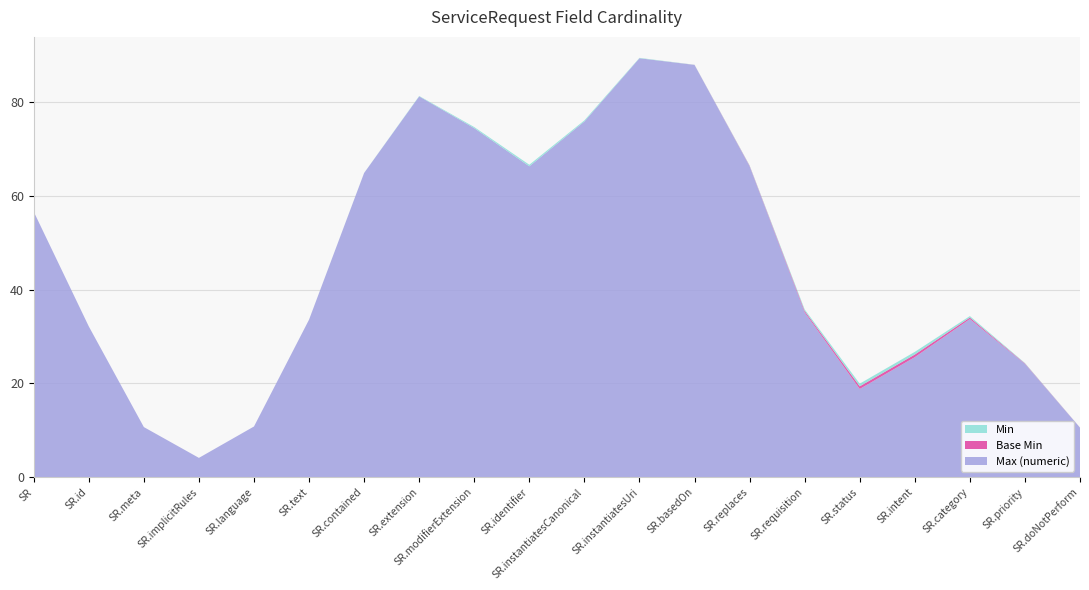

What is the lowest value of the Max (numeric) series?

4.1